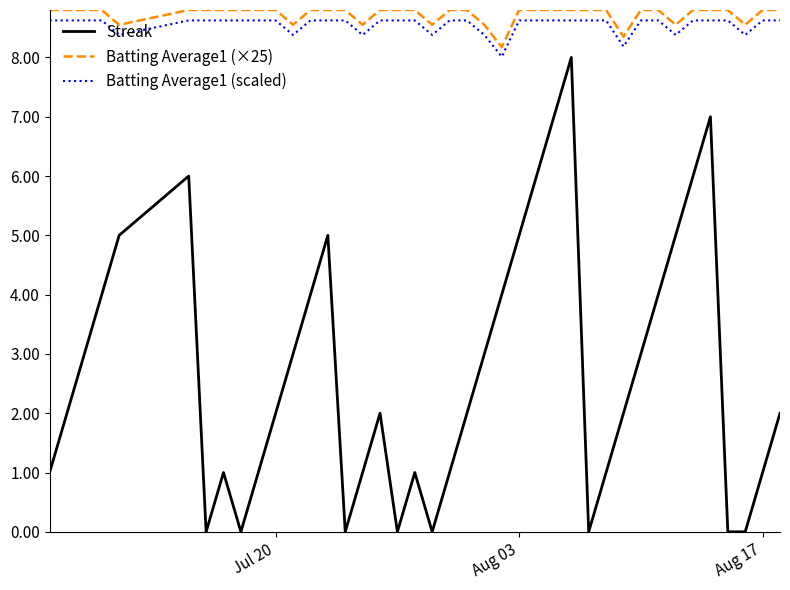

True or false: Batting Average1 (scaled) and Streak intersect in this chart.

False